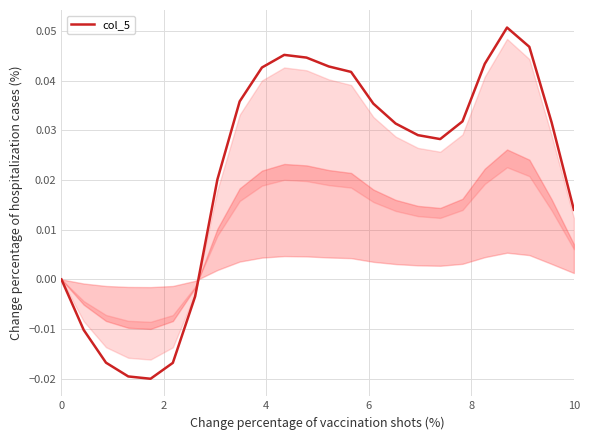

Does the chart display data point markers on the line(s)?

No